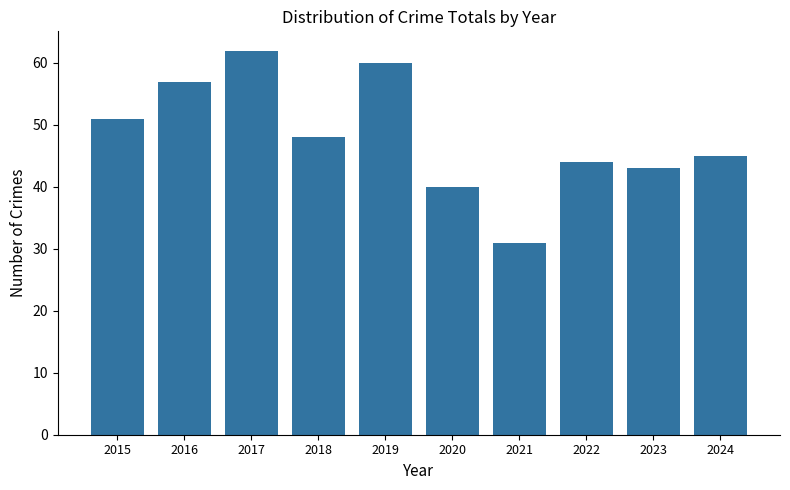

At which label does the data first exceed 48?

2015